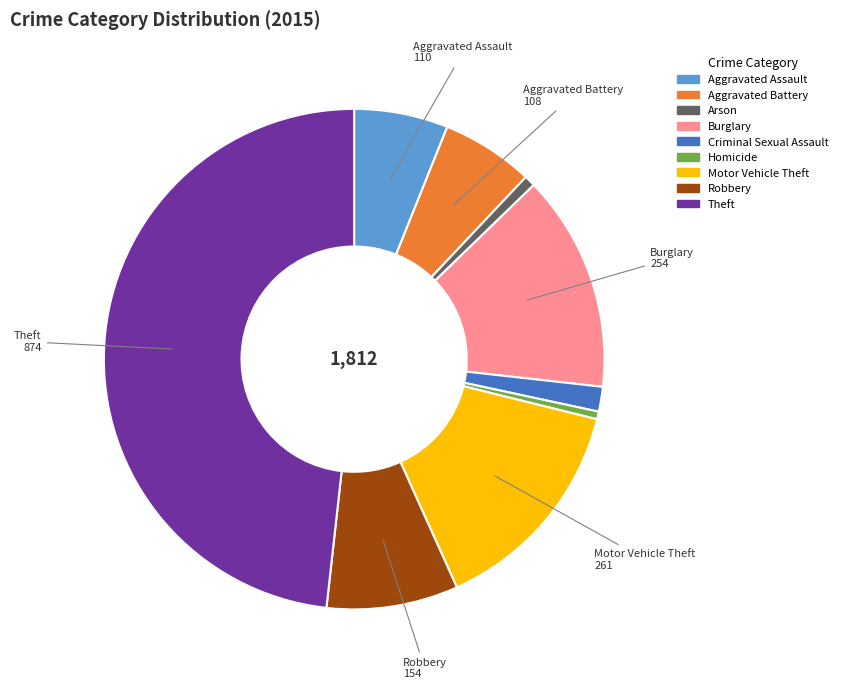

What is the ratio of the value at Criminal Sexual Assault to the value at Arson?

2.2